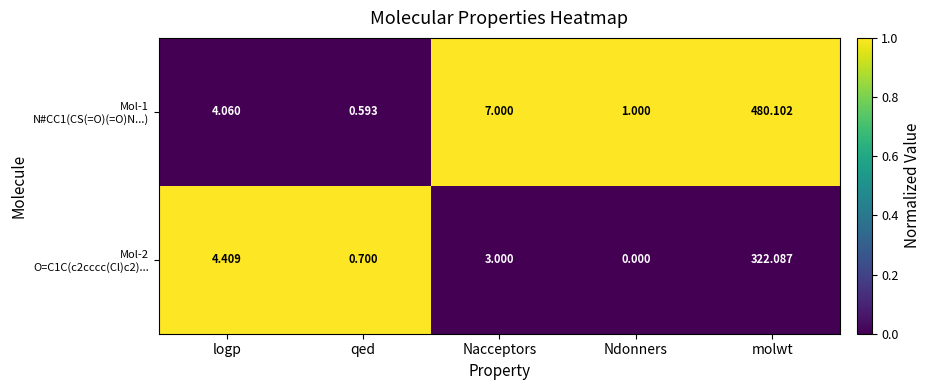

Which category has the lowest value across all series?

Ndonners